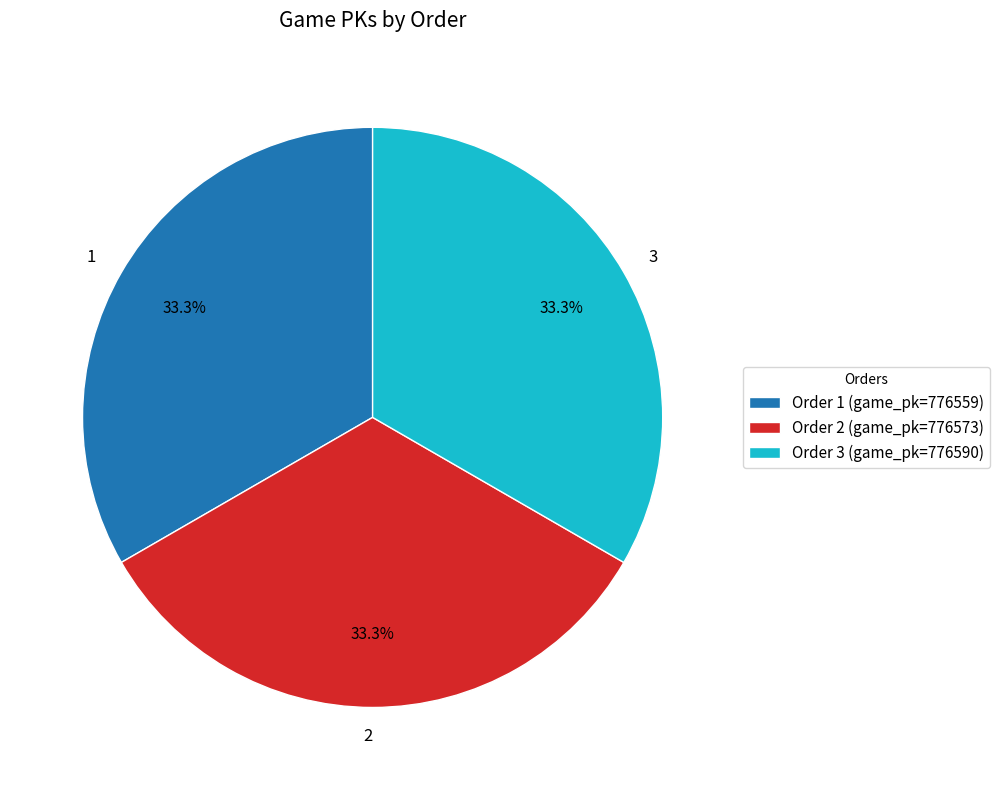

Approximately how many times larger is the value at 2 compared to 1?

1.0